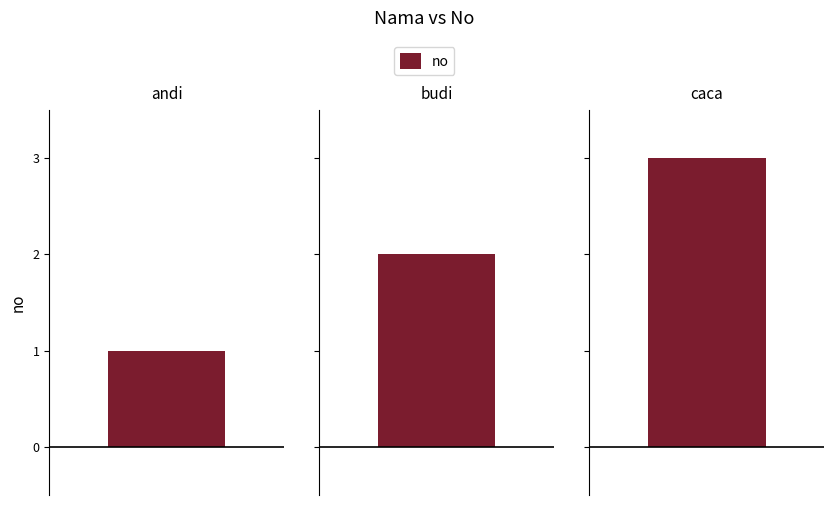

What is the label of the 2nd bar from the left?

budi